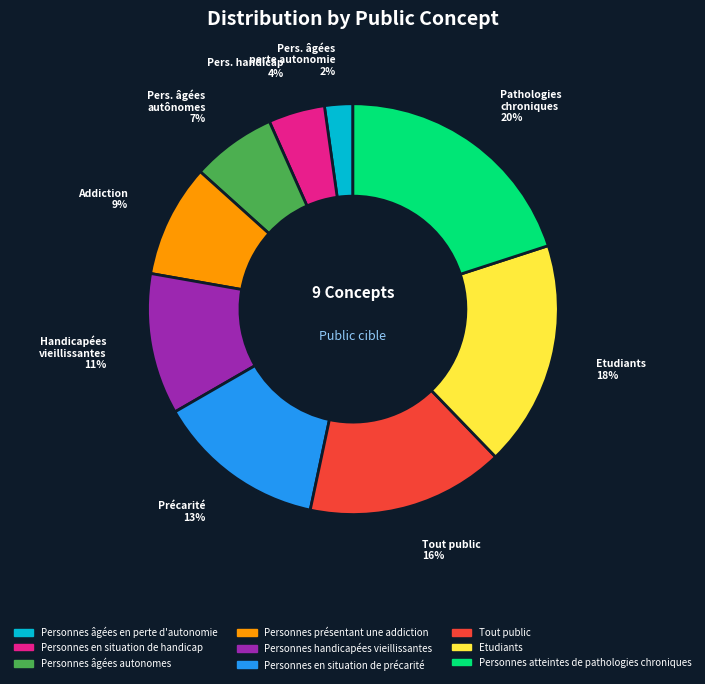

To the nearest percent, what is the difference between the largest and smallest slice percentages?

18%